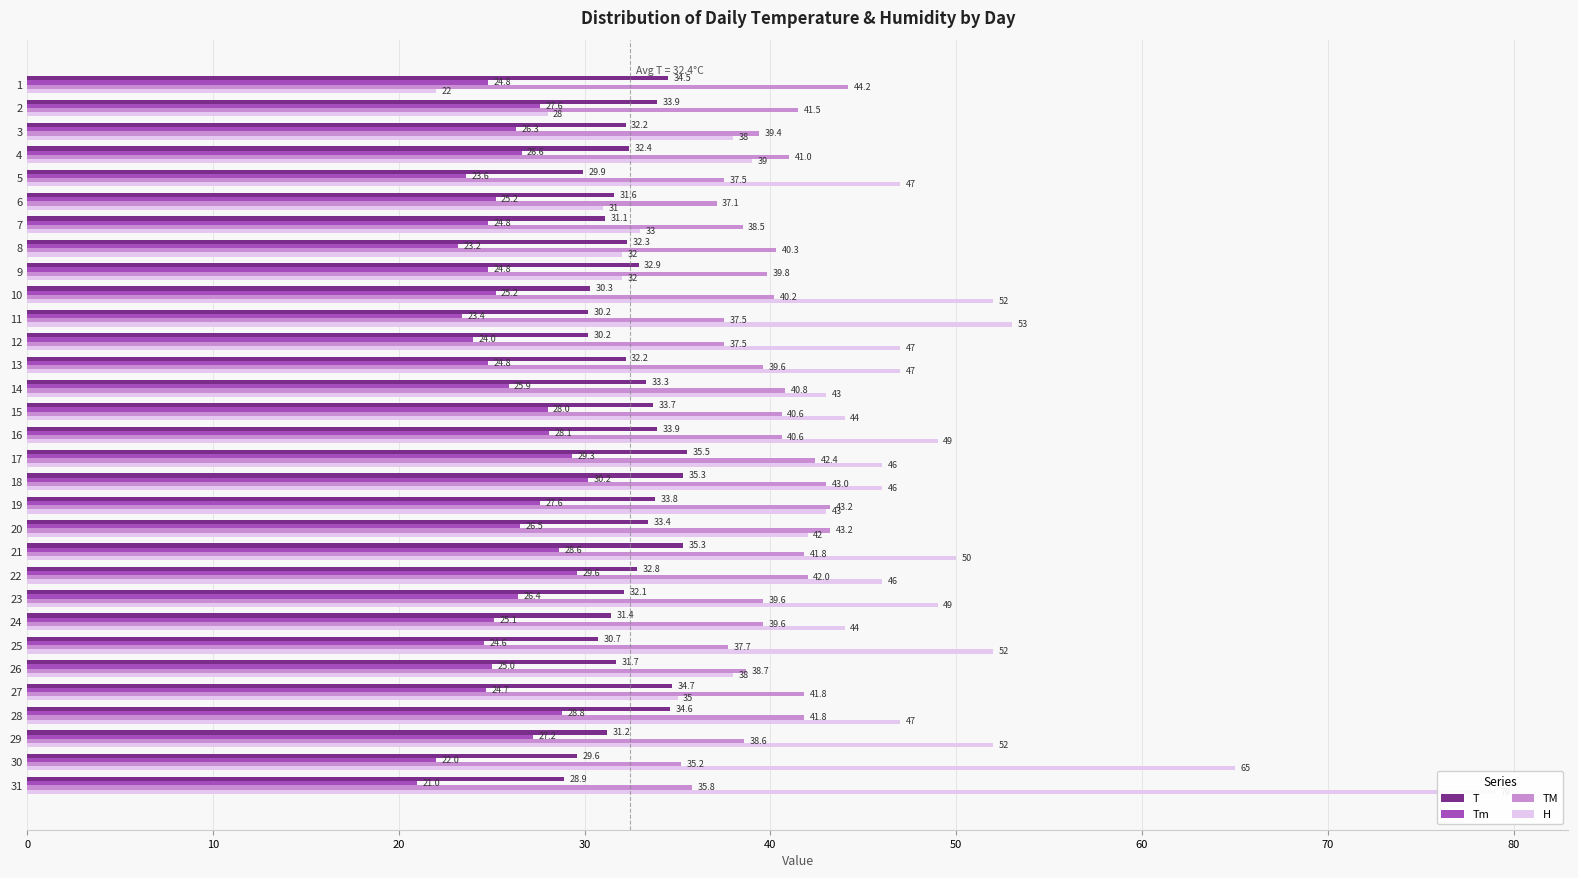

Reading right to left, extract all data points from this chart.

T: 28.9	29.6	31.2	34.6	34.7	31.7	30.7	31.4	32.1	32.8	35.3	33.4	33.8	35.3	35.5	33.9	33.7	33.3	32.2	30.2	30.2	30.3	32.9	32.3	31.1	31.6	29.9	32.4	32.2	33.9	34.5
Tm: 21.0	22.0	27.2	28.8	24.7	25.0	24.6	25.1	26.4	29.6	28.6	26.5	27.6	30.2	29.3	28.1	28.0	25.9	24.8	24.0	23.4	25.2	24.8	23.2	24.8	25.2	23.6	26.6	26.3	27.6	24.8
TM: 35.8	35.2	38.6	41.8	41.8	38.7	37.7	39.6	39.6	42.0	41.8	43.2	43.2	43.0	42.4	40.6	40.6	40.8	39.6	37.5	37.5	40.2	39.8	40.3	38.5	37.1	37.5	41.0	39.4	41.5	44.2
H: 79.0	65.0	52.0	47.0	35.0	38.0	52.0	44.0	49.0	46.0	50.0	42.0	43.0	46.0	46.0	49.0	44.0	43.0	47.0	47.0	53.0	52.0	32.0	32.0	33.0	31.0	47.0	39.0	38.0	28.0	22.0